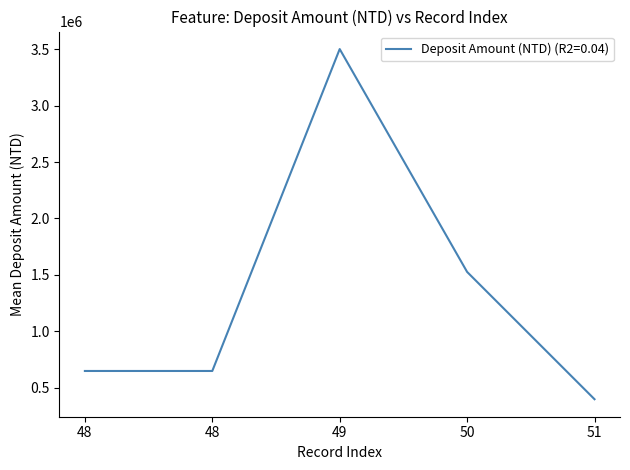

Reading left to right, transcribe all the data shown in this chart.

48=650000	48=650000	49=3500000	50=1527000	51=400000